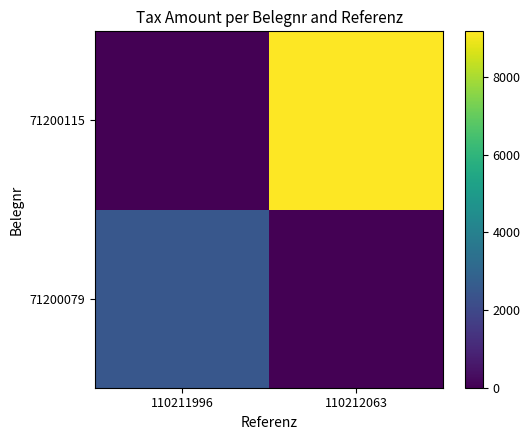

Reading left to right, what are all the values shown in this chart?

71200079: 110211996=2484.2	110212063=0.0
71200115: 110211996=0.0	110212063=9172.8